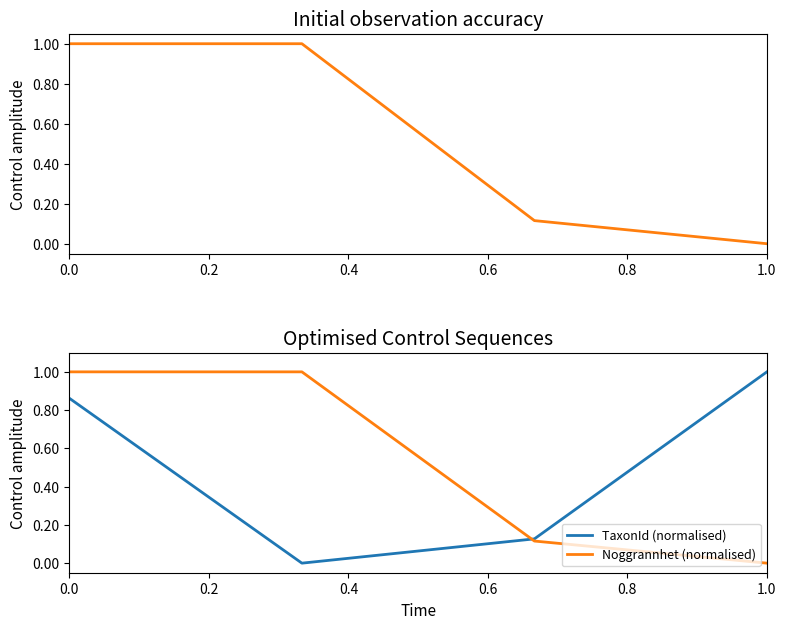

What is the value of the Noggrannhet (normalised) point at the 2nd from the left?

1.0